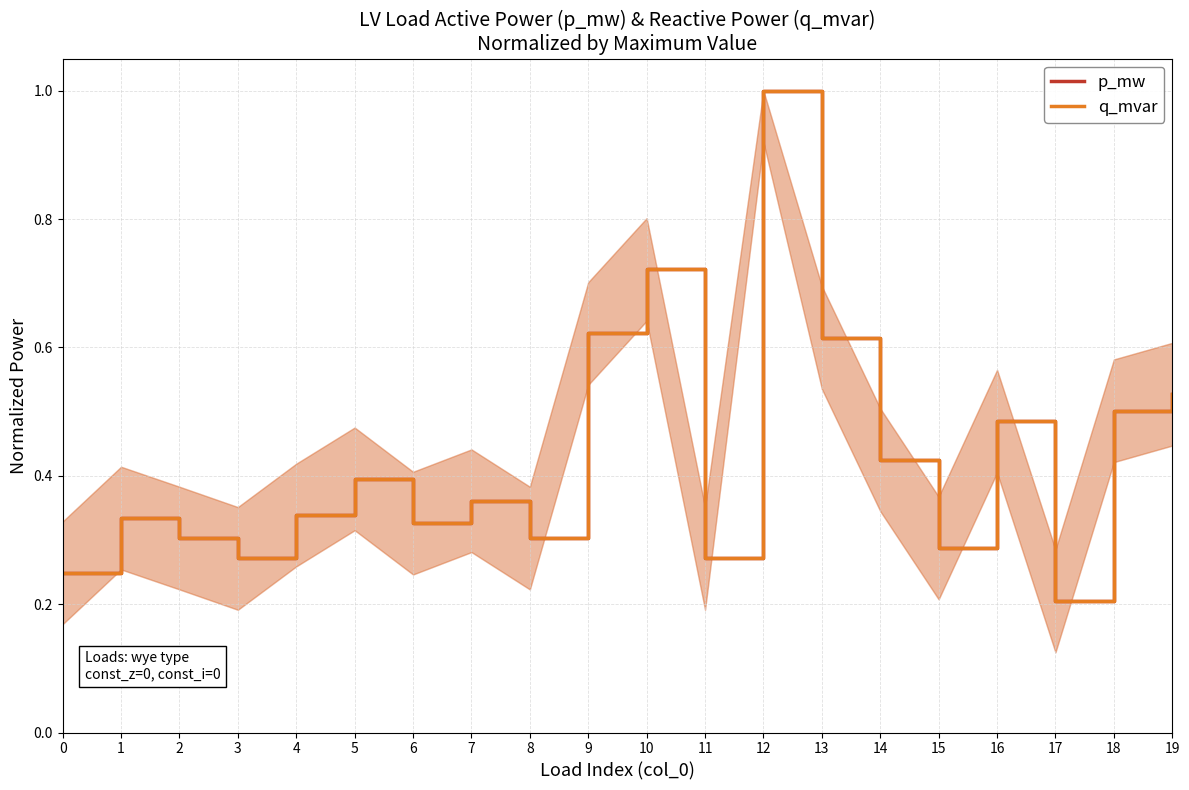

Which series has the widest spread of values?

p_mw